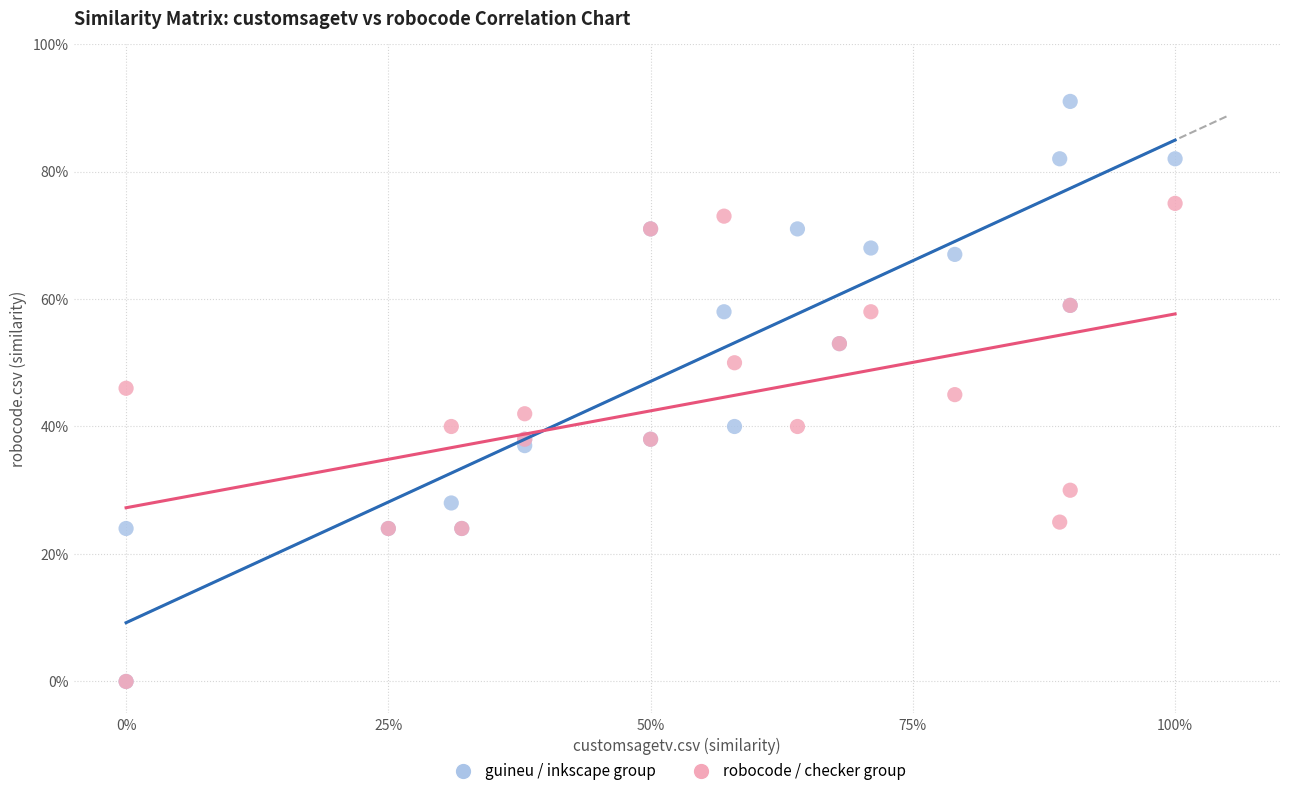

Which series reaches the maximum Y coordinate?

guineu / inkscape group